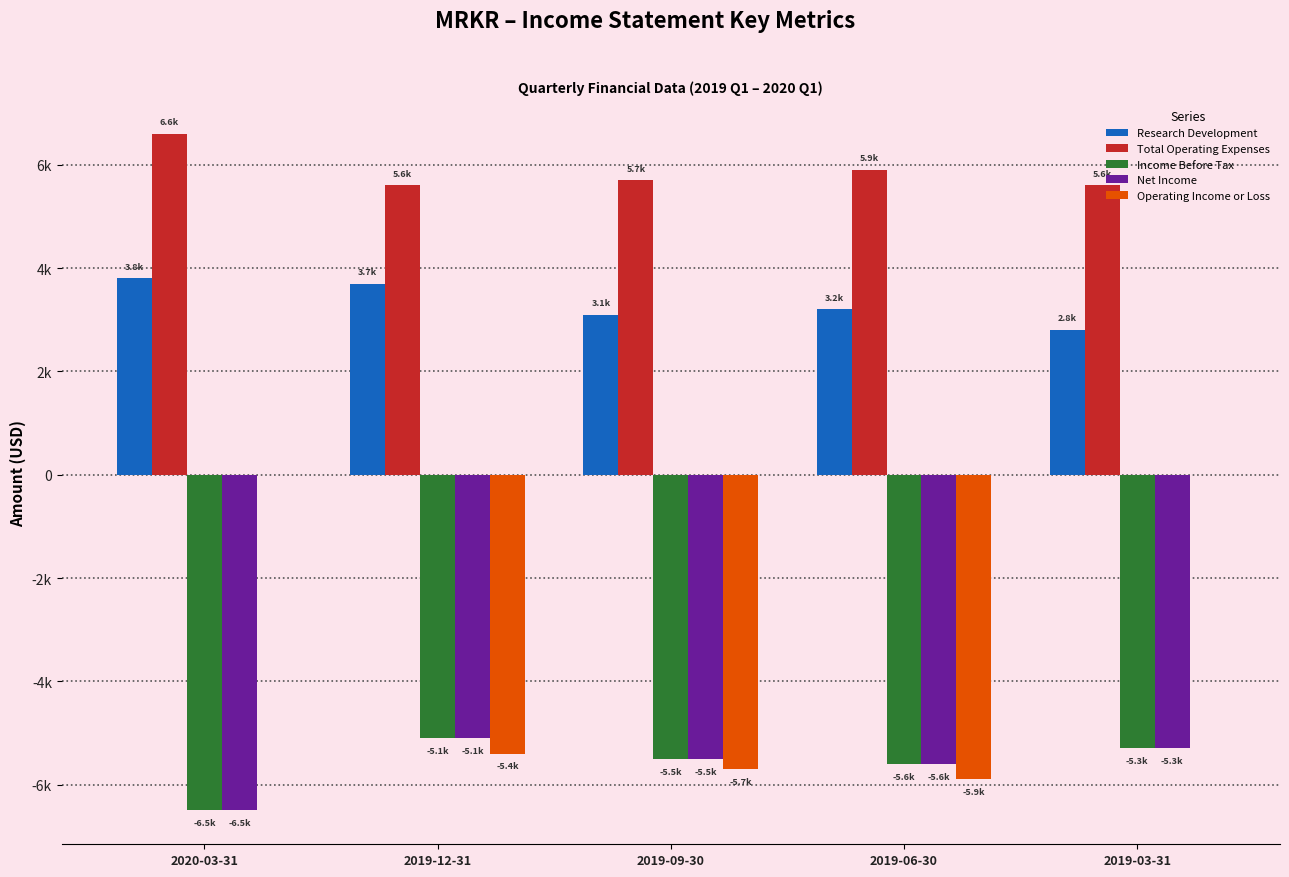

Where is Operating Income or Loss nearest to the value -2950?

2019-12-31